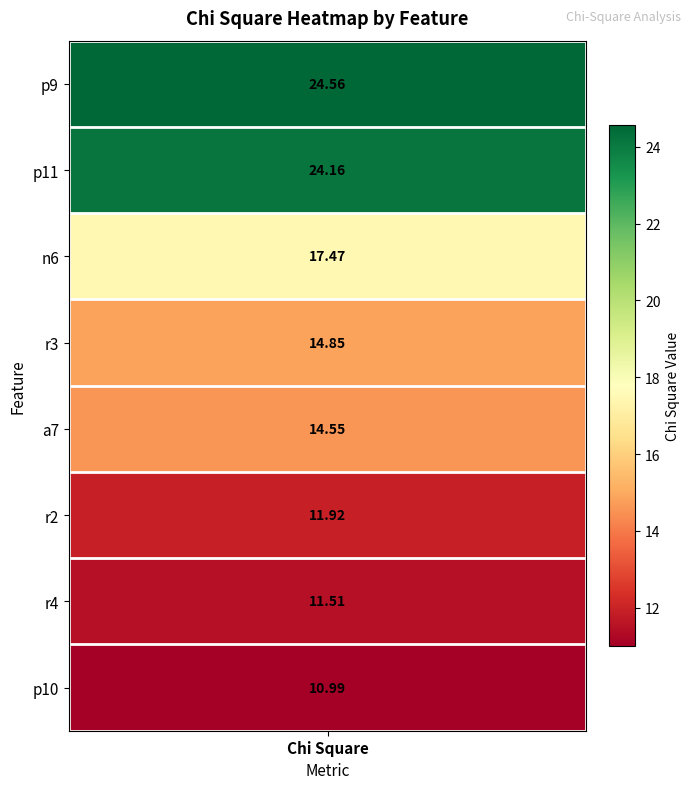

What is the sum of the values at p9 and r2?

36.5